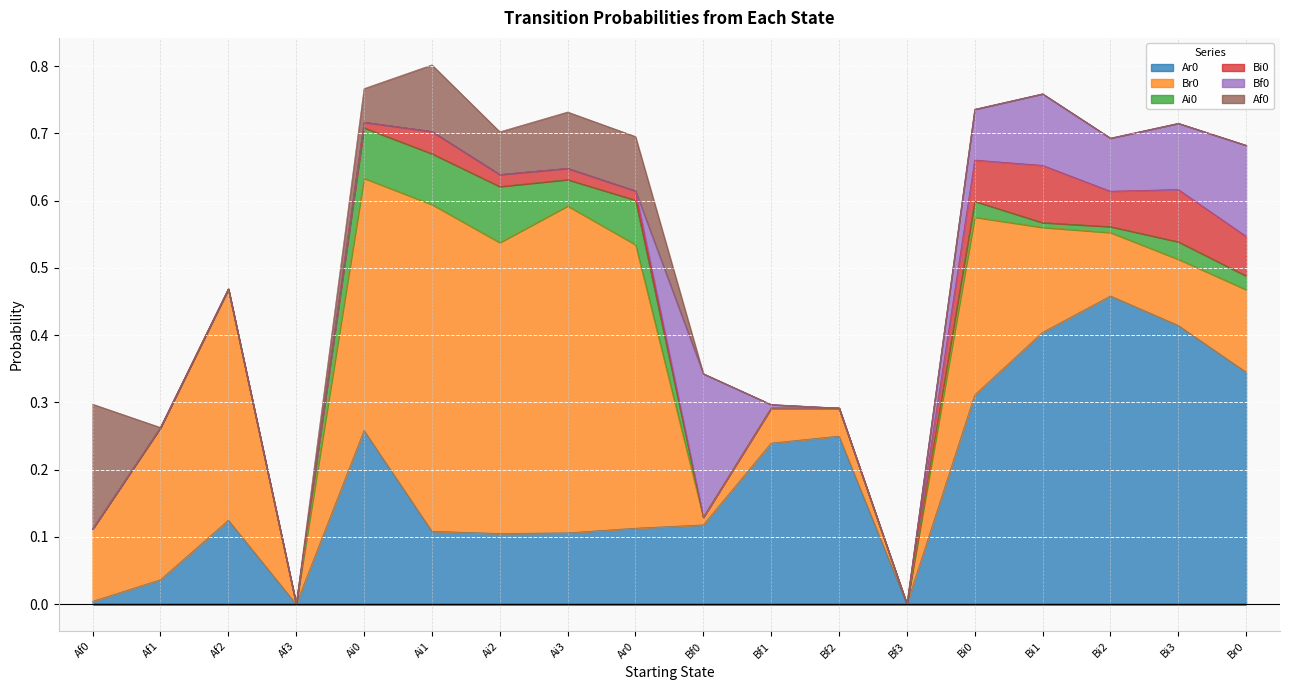

What is the difference between the second highest and second lowest values in the Ai0 series?

0.1